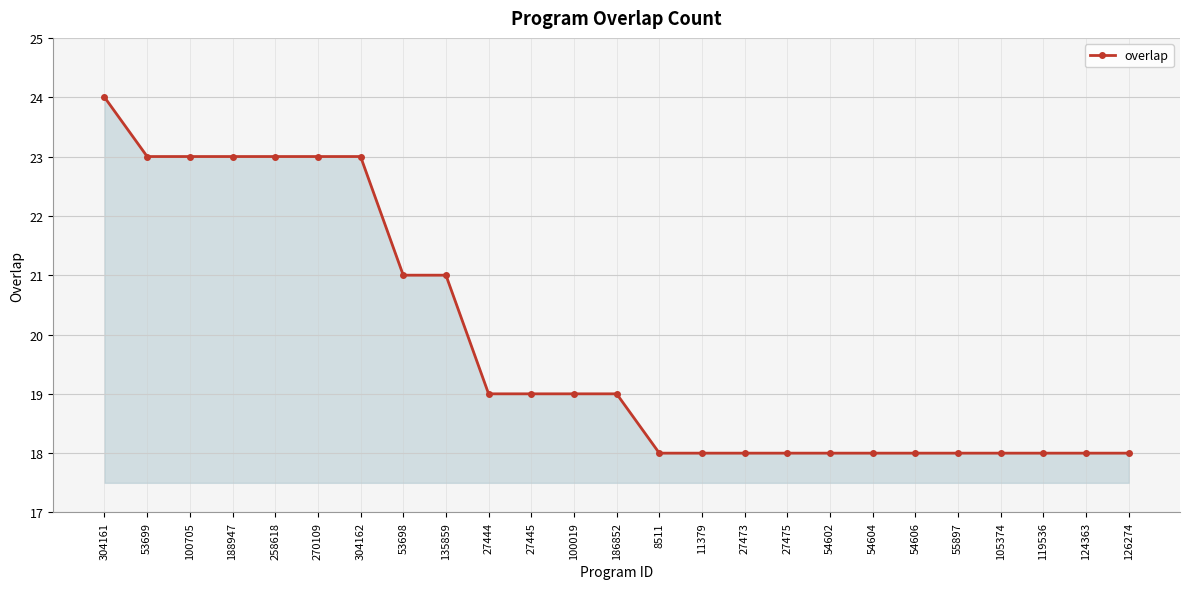

Where does the data first go above 19?

304161